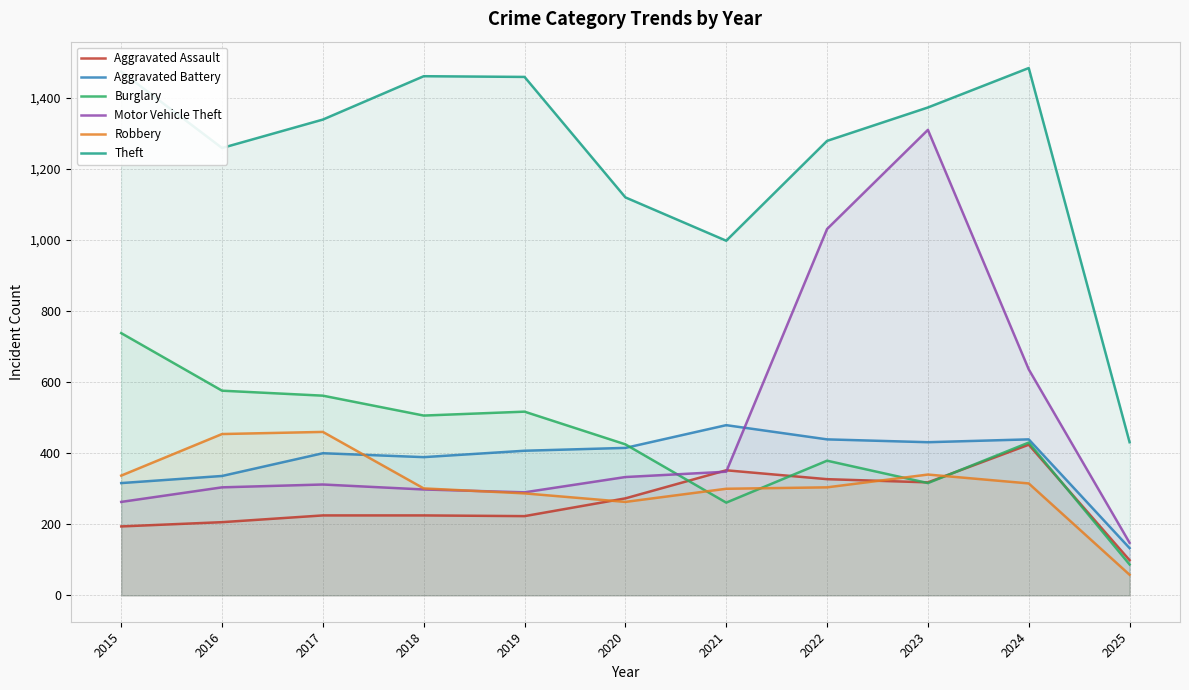

What is the spread (max minus min) of values at 2022?

975